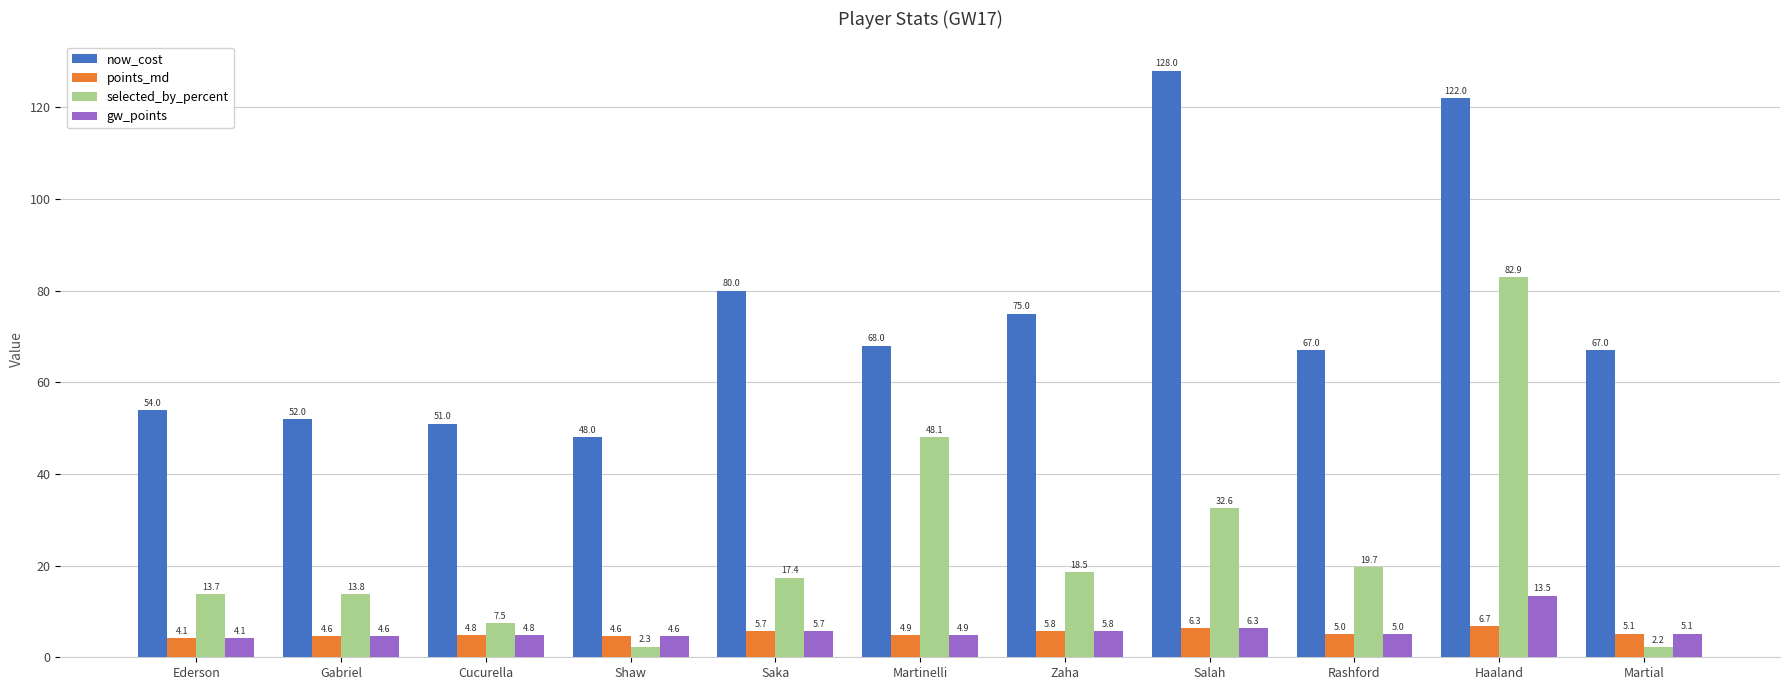

How many distinct data groups are displayed?

4